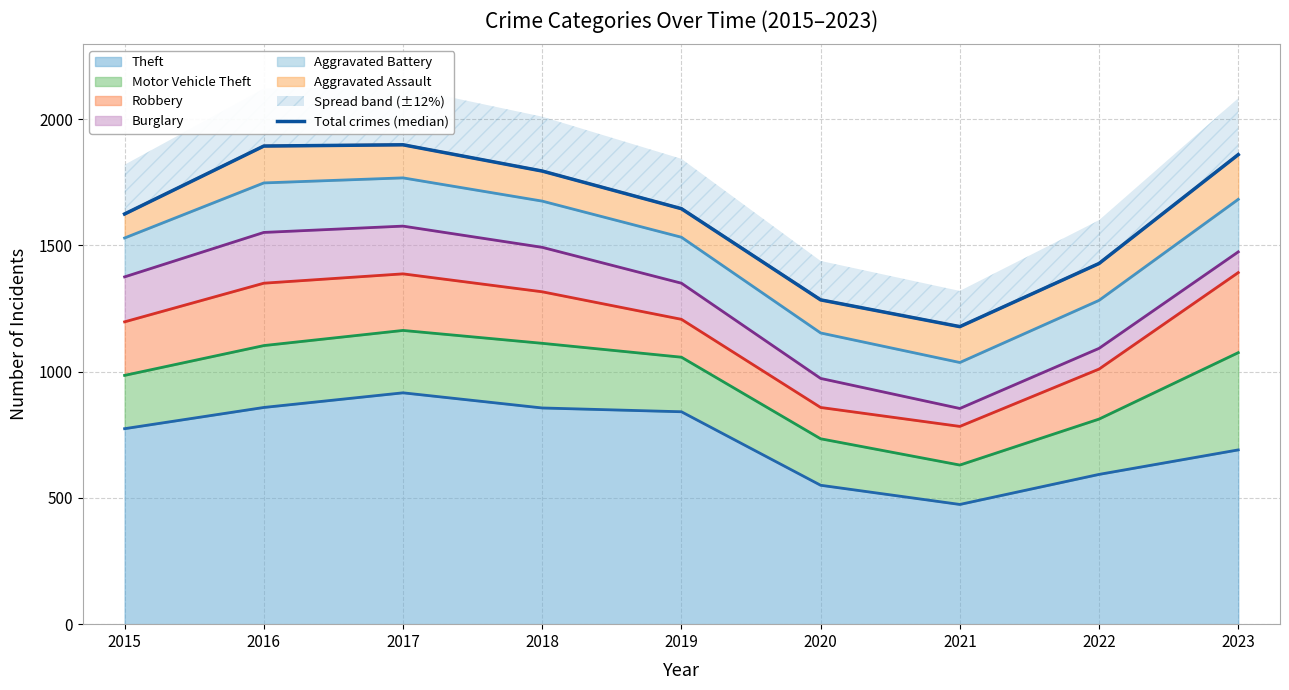

What is the value of the 9th point from the left?

1859